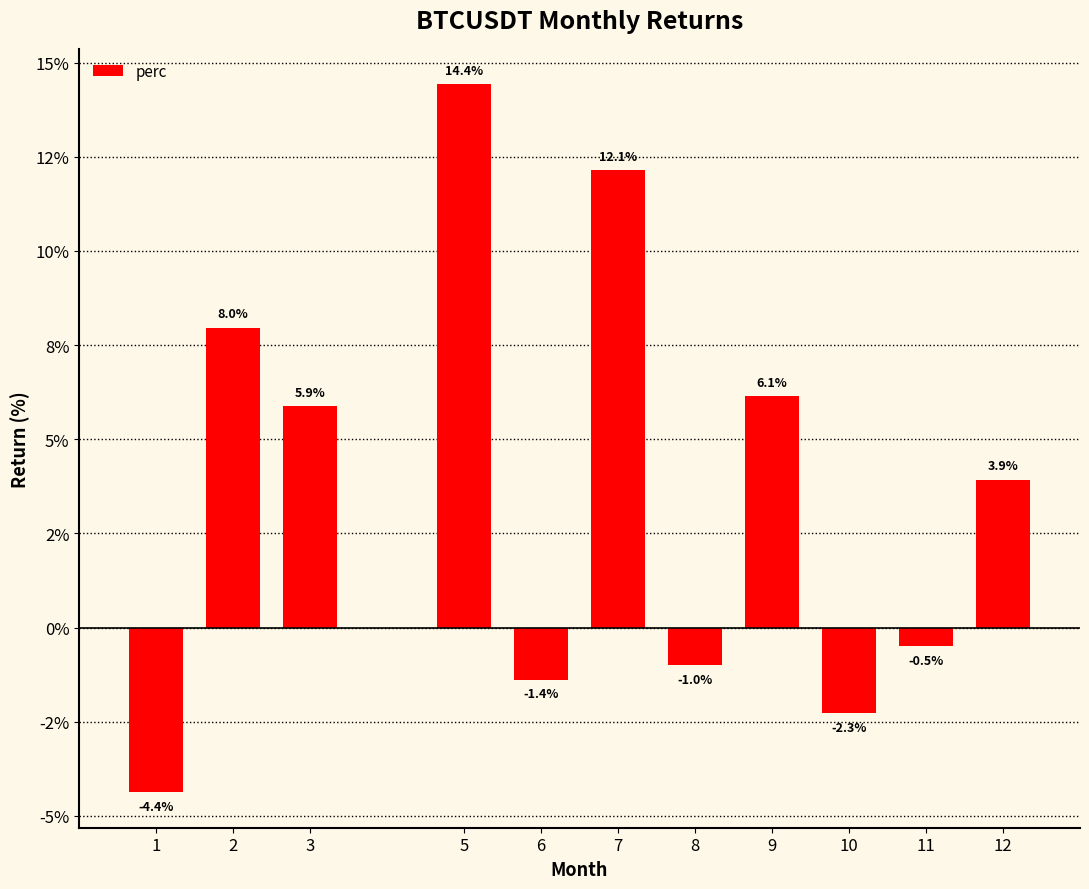

What is the difference between the maximum and minimum values?

18.8